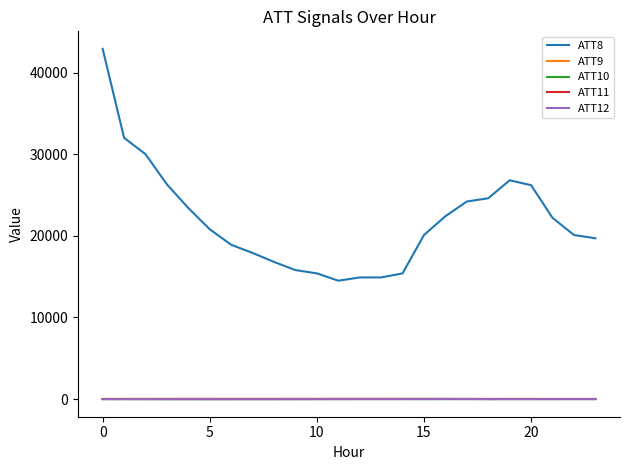

True or false: ATT9 has more than 0 interior local peaks.

True